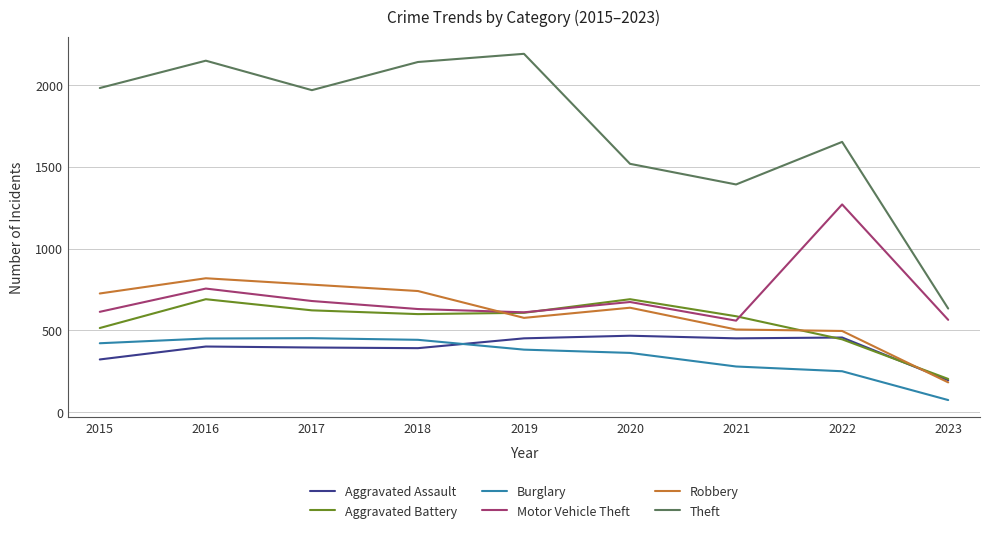

Which category has the highest value in the Robbery series?

2016